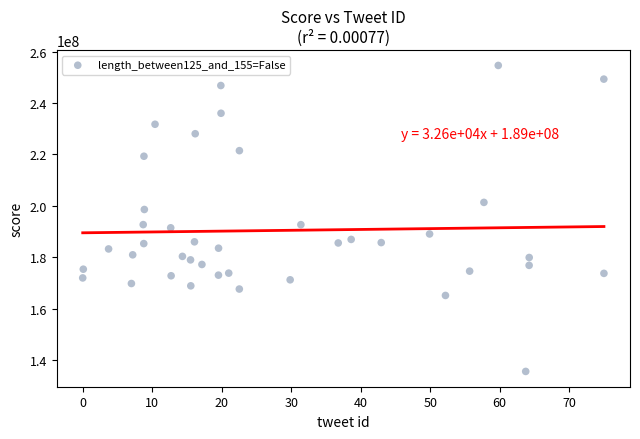

What is the range of Y values (max minus min)?

119051878.5